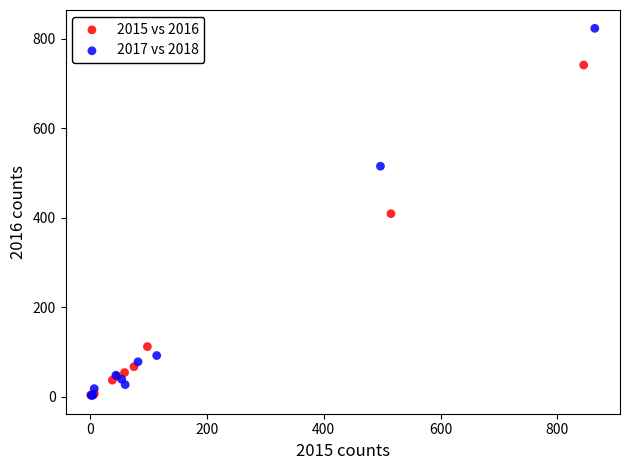

Which series has the largest Y range (max minus min)?

2017 vs 2018